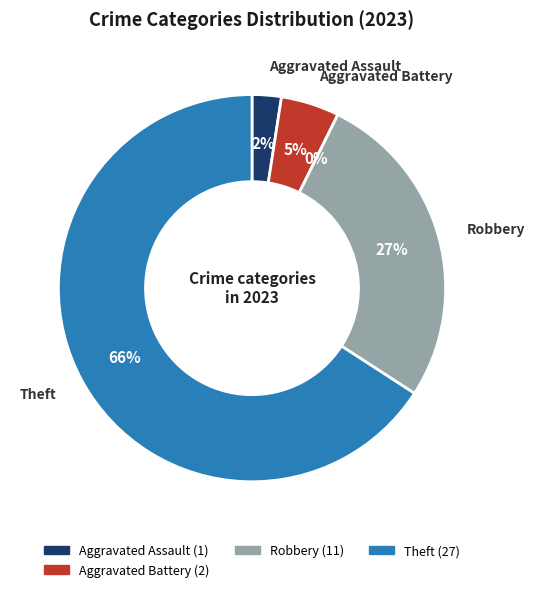

What percentage is the Theft slice, to the nearest percent?

66%